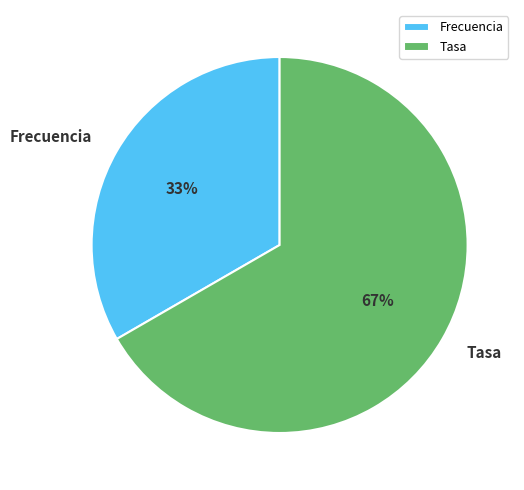

Rank the categories by value from highest to lowest.

Tasa, Frecuencia